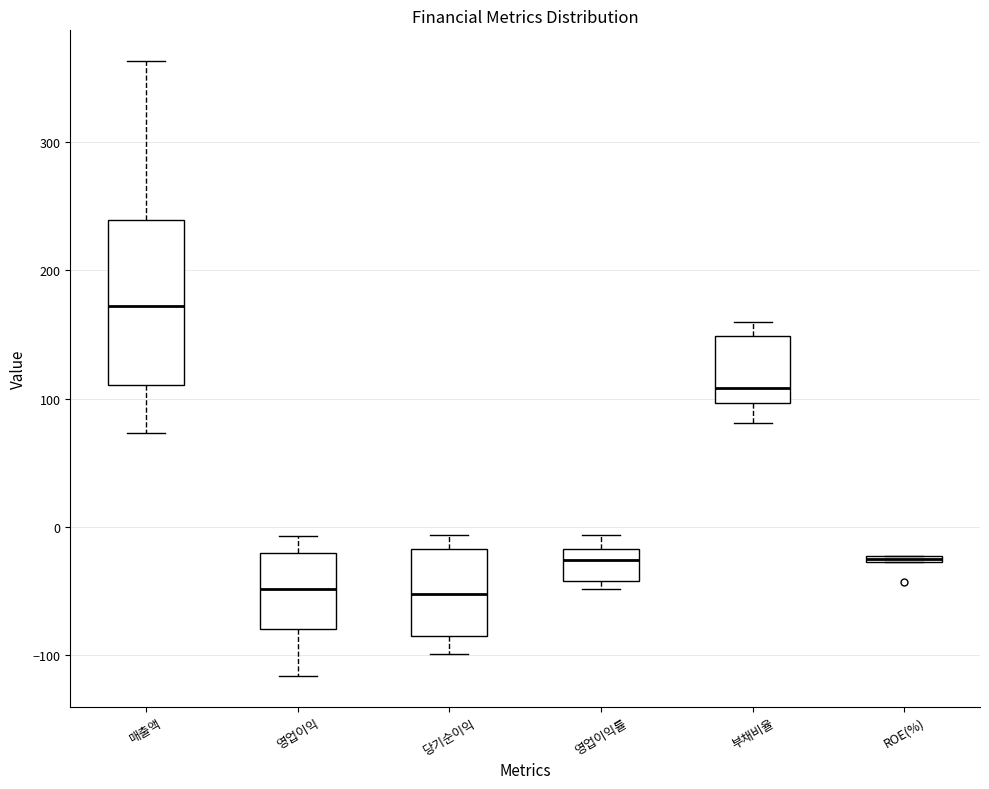

Which box is the tallest, from its lower edge to its upper edge?

매출액